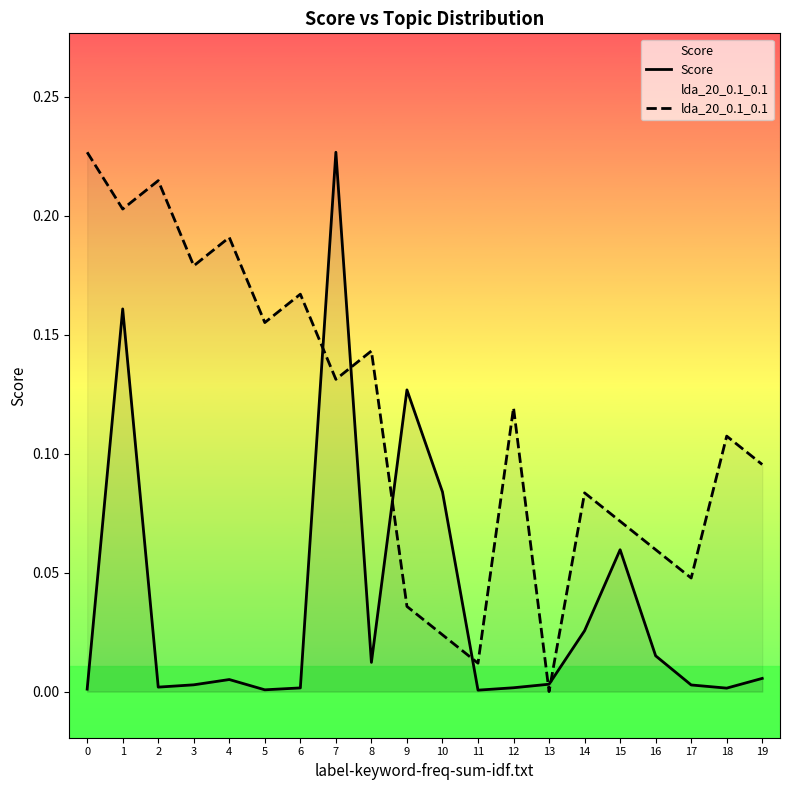

Is this an area chart (filled region under the line)?

No